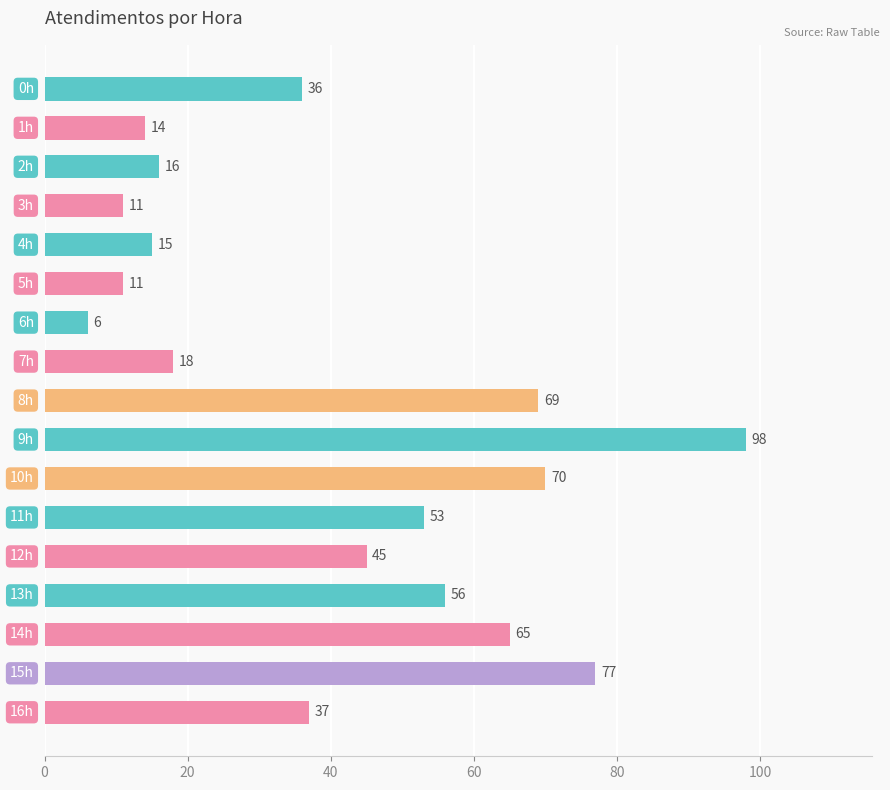

What is the sum of all values?

697